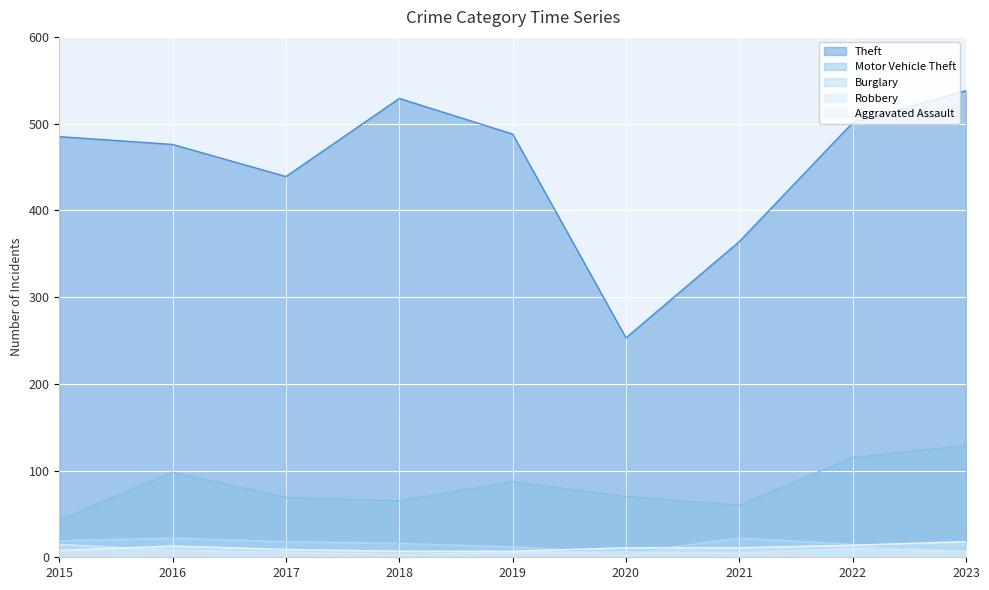

At which category is the sum across all series the highest?

2023